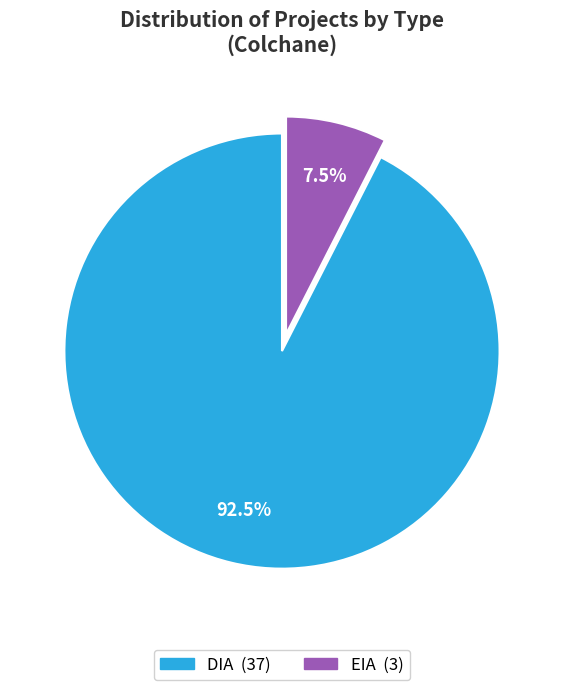

To the nearest percent, what is the difference between the largest and smallest slice percentages?

85%